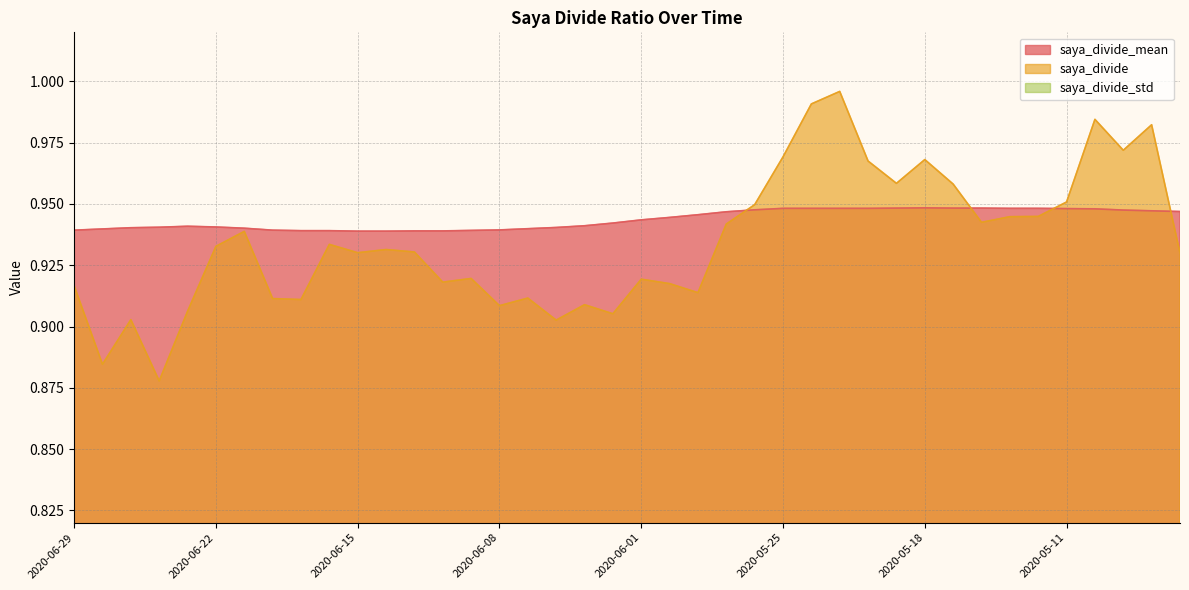

Between 2020-06-26 and 2020-05-25, which is larger?

2020-05-25